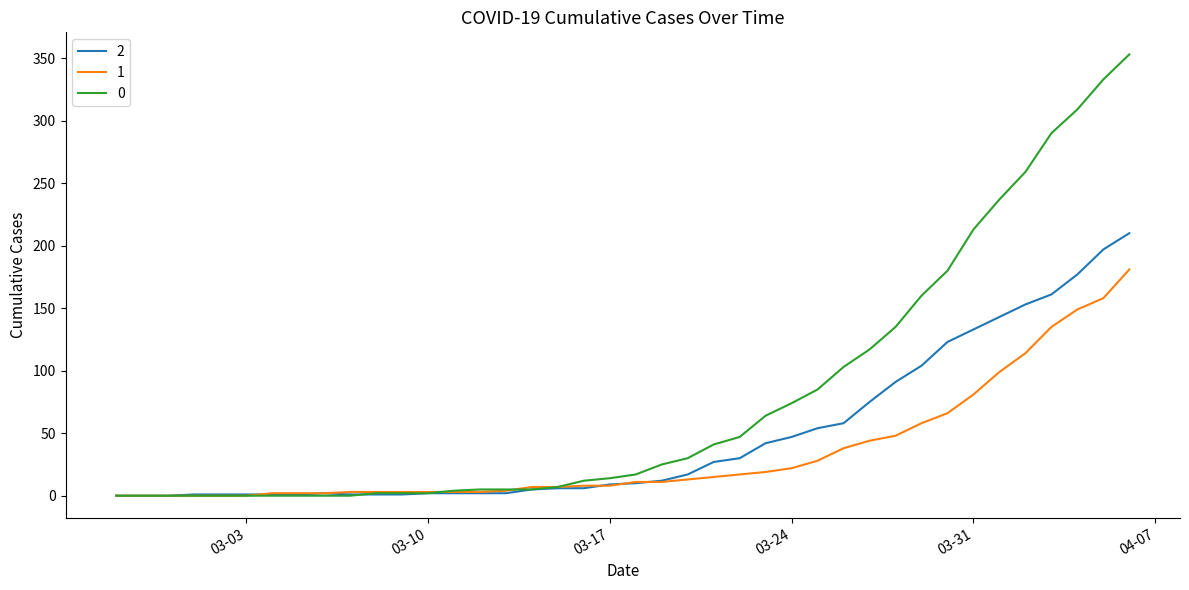

Rank the series by their average value, from highest to lowest.

0, 2, 1